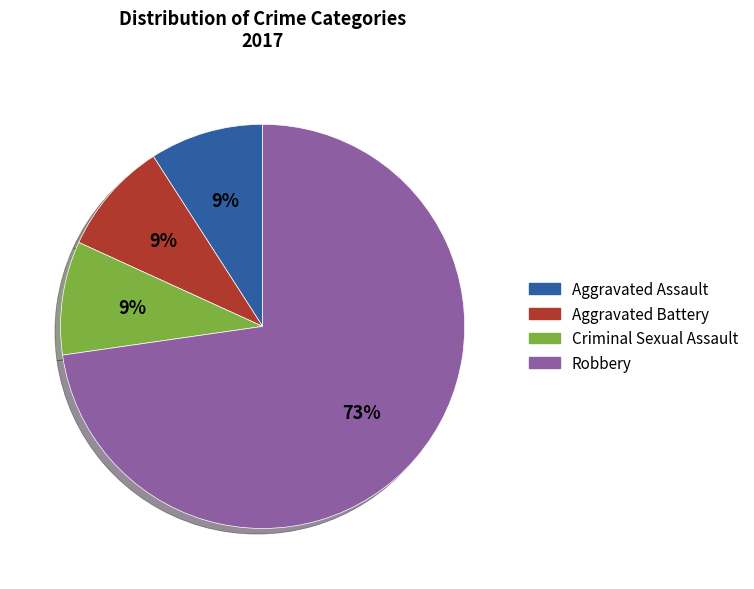

To the nearest percent, what is the average slice percentage?

25%